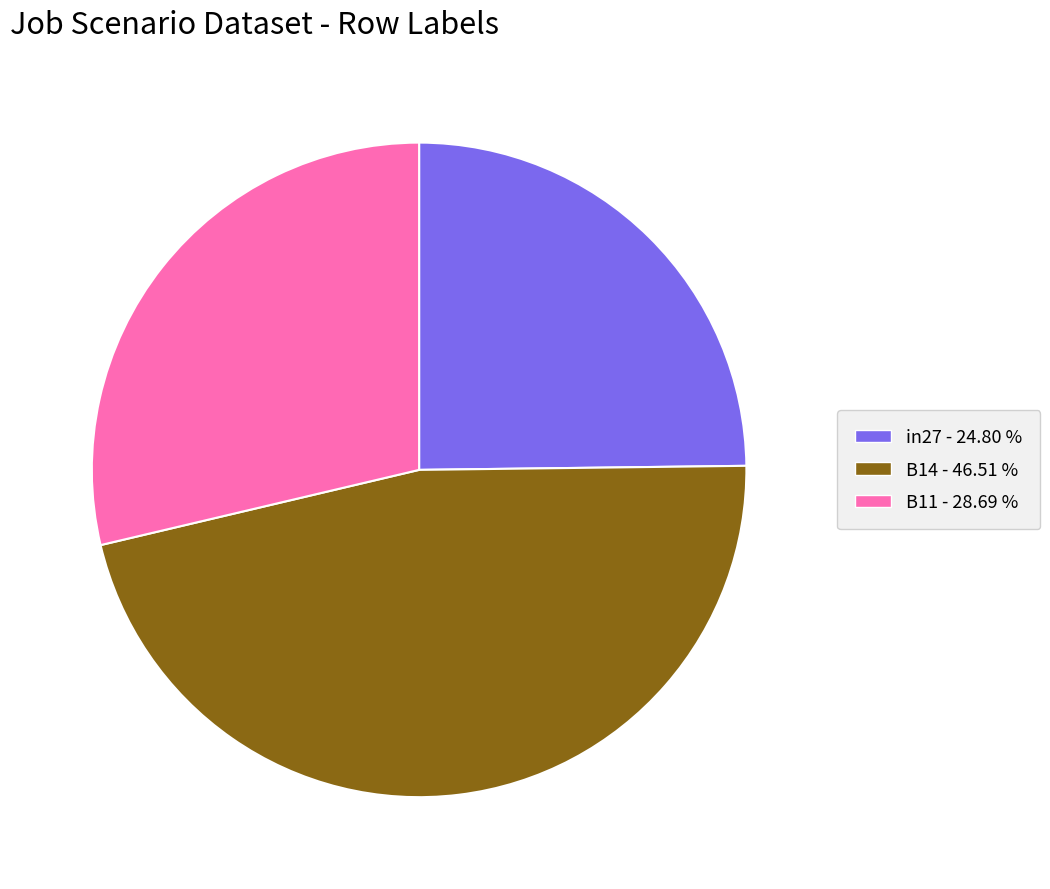

Is it true that in27 is 25% of the pie?

True